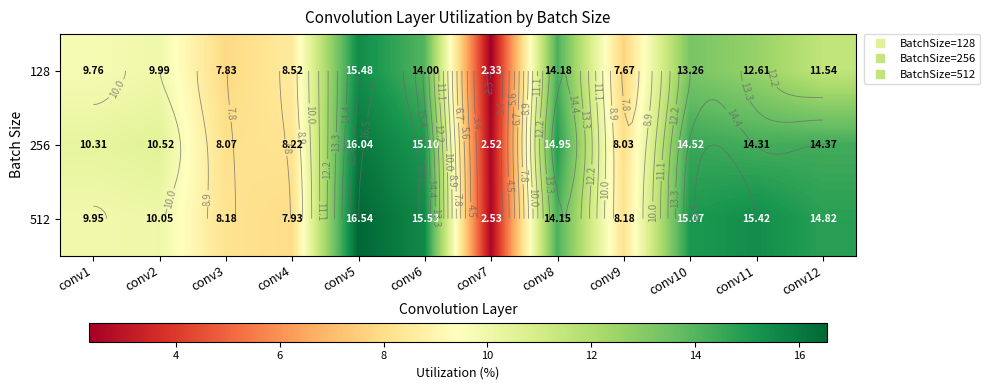

How many values in the 256 series exceed 14?

6